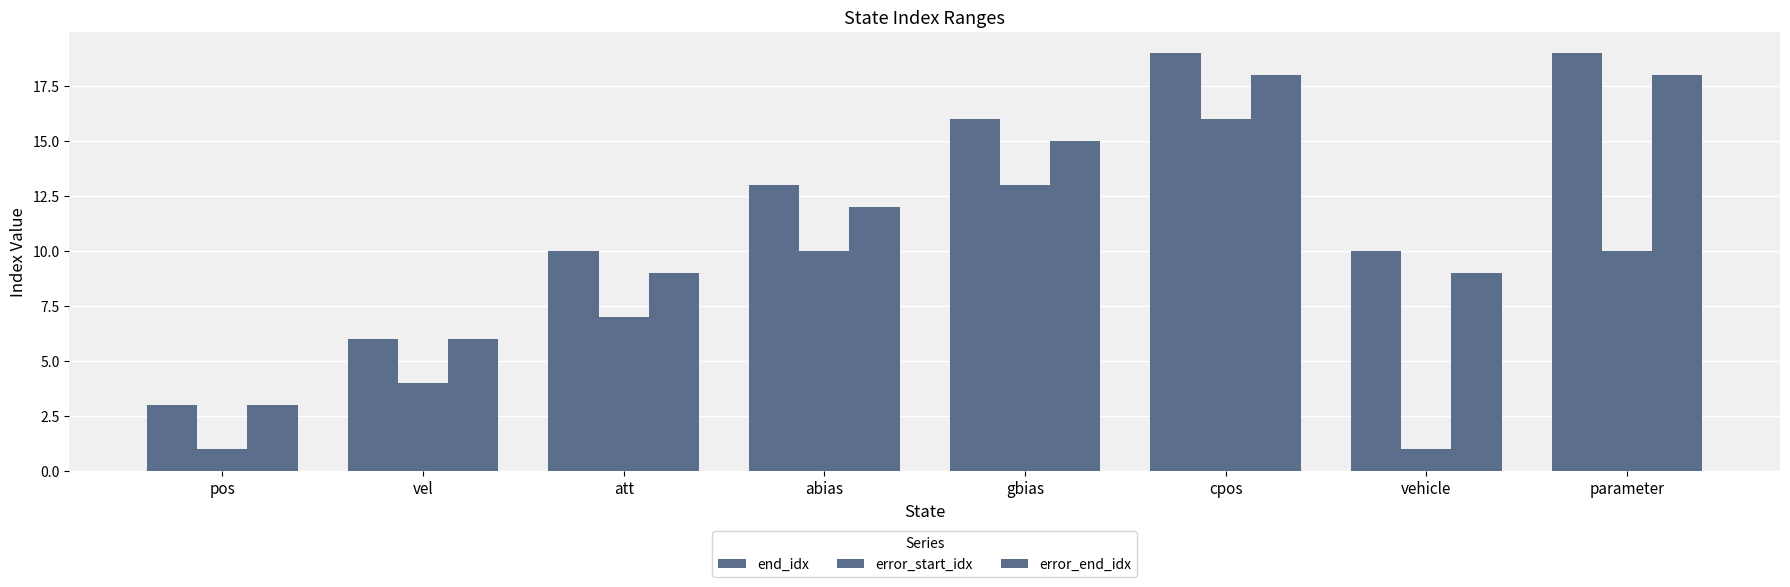

How many groups of bars are there?

8